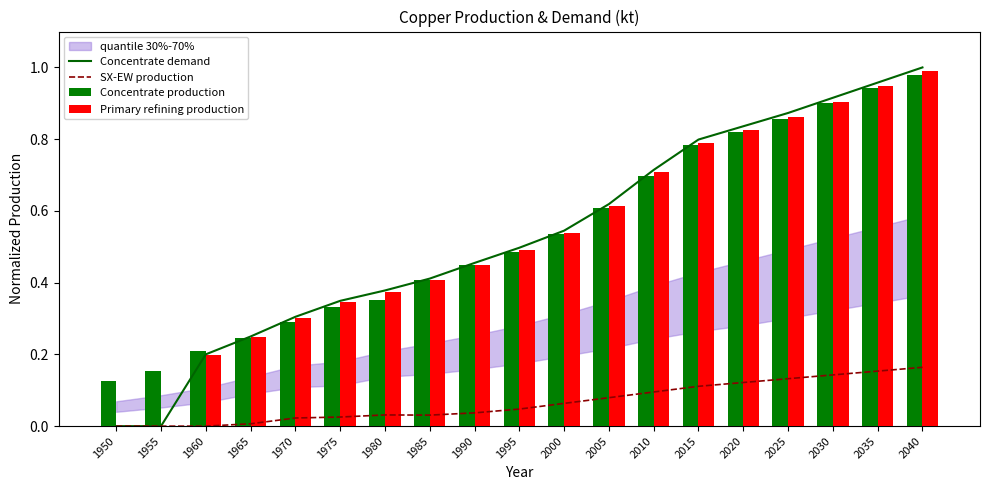

At 2010, list the series in order from smallest to largest.

SX-EW production, Concentrate production, Primary refining production, Concentrate demand